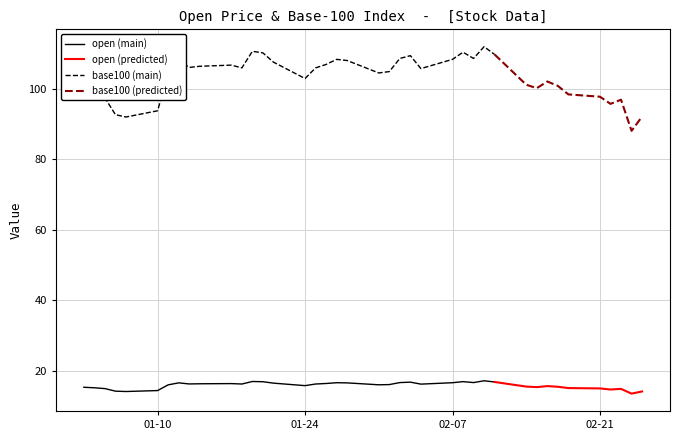

True or false: open (main) and base100 (main) intersect in this chart.

False